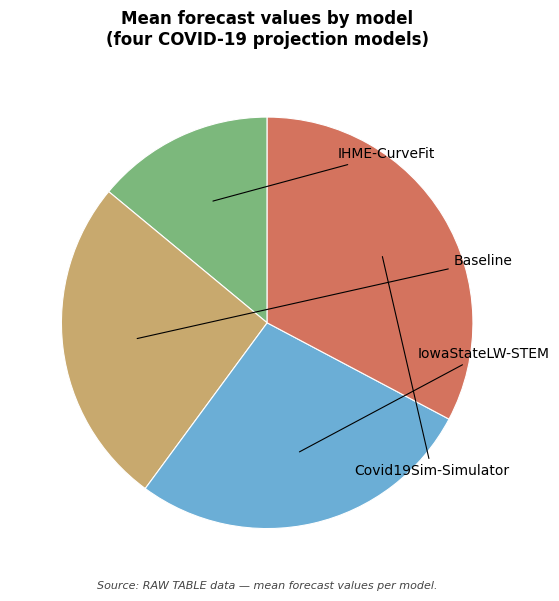

Is there any slice that represents more than half of the pie?

No